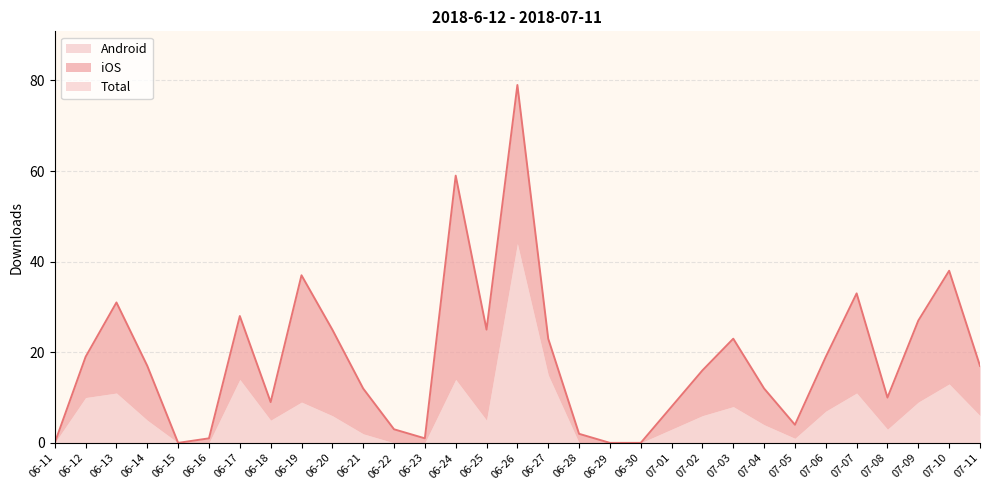

What is the sum of all Android values?

211